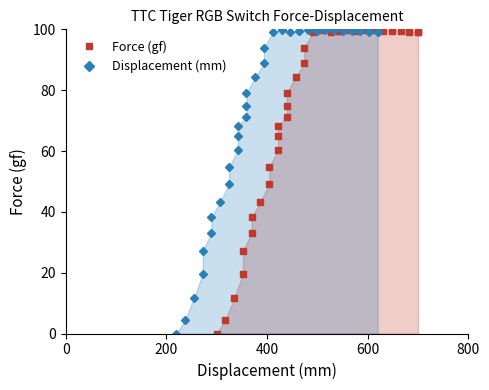

Which series has the widest spread of values?

Force (gf)